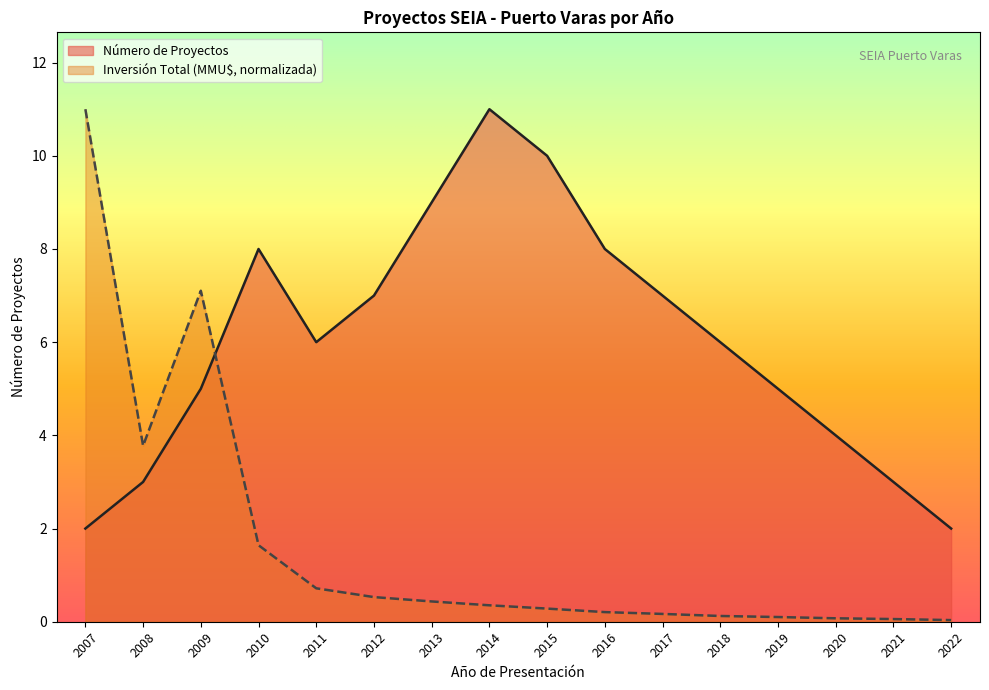

How many lines are shown in the chart?

2